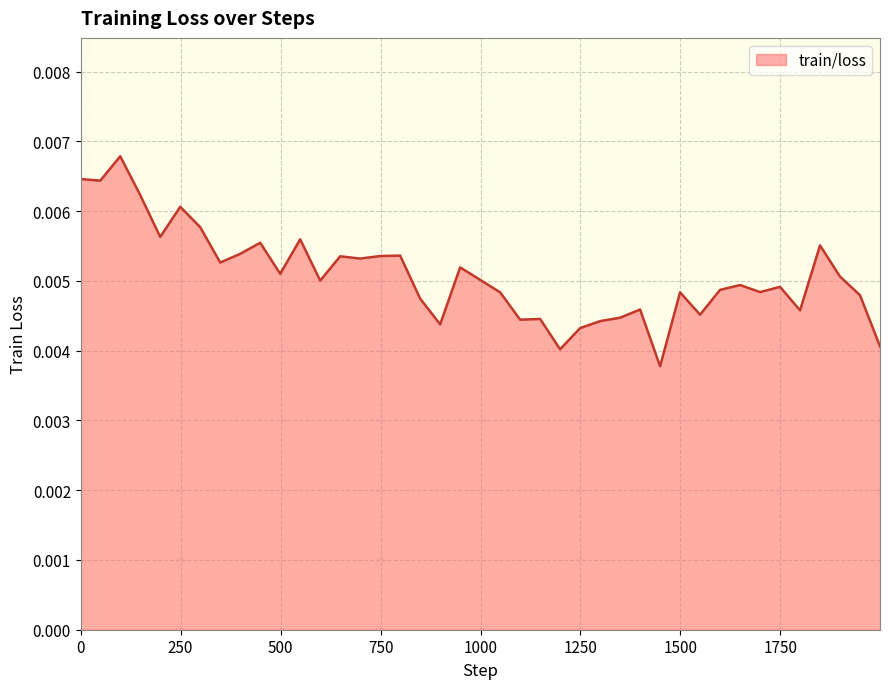

Rank the categories by value from highest to lowest.

99, 0, 49, 149, 249, 299, 199, 549, 449, 1849, 399, 799, 749, 649, 699, 349, 949, 499, 1899, 599, 1649, 1749, 1599, 1699, 1049, 1499, 1949, 849, 1399, 1799, 1549, 1349, 1149, 1099, 1299, 899, 1249, 1999, 1199, 1449